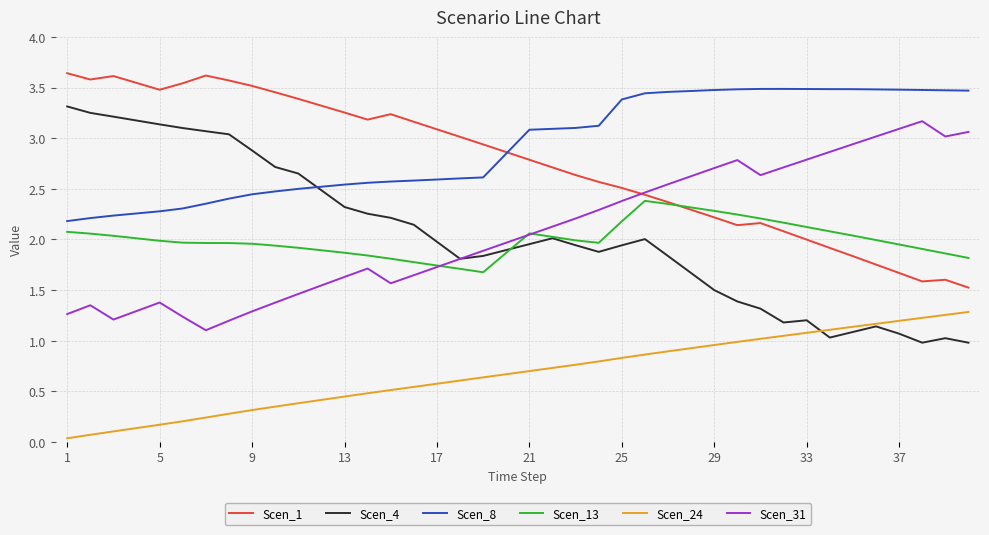

True or false: Scen_1 and Scen_24 cross at least once.

False